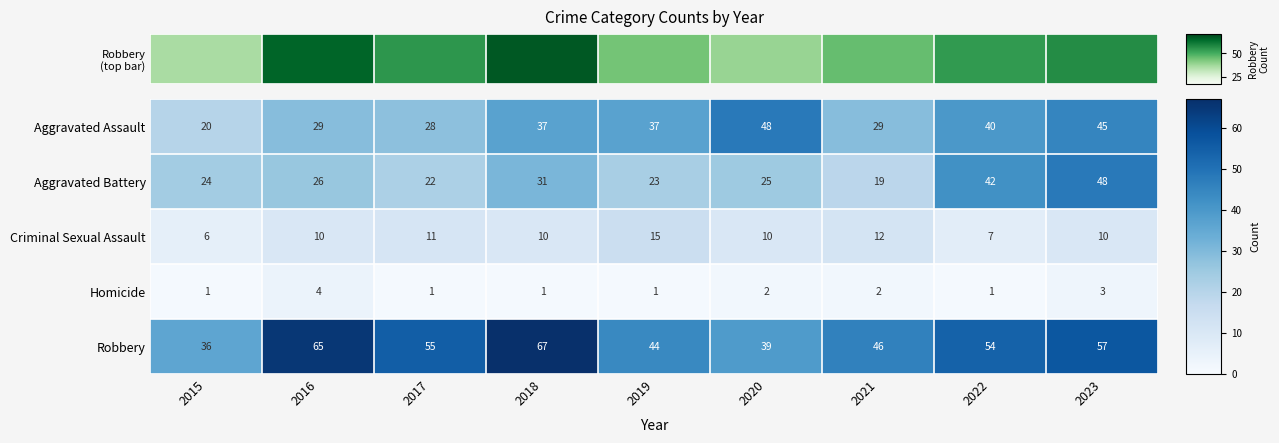

Count the Homicide values in the range 1 to 2.

7